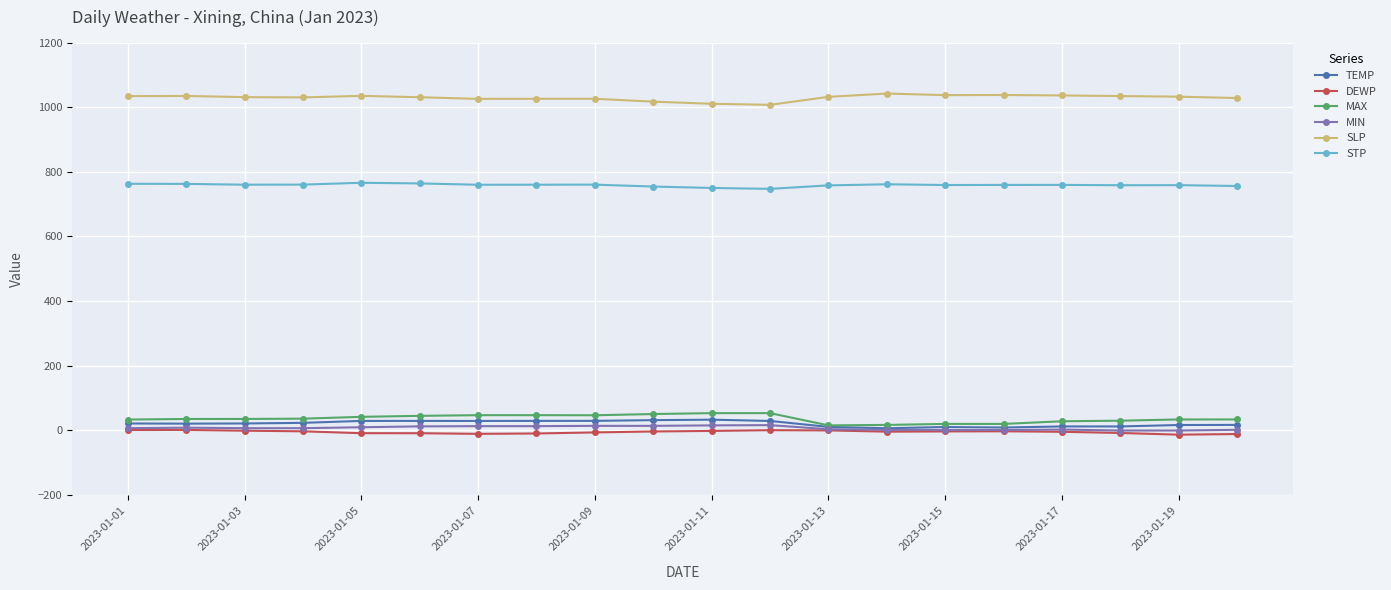

True or false: DEWP has more than 0 interior local peaks.

True